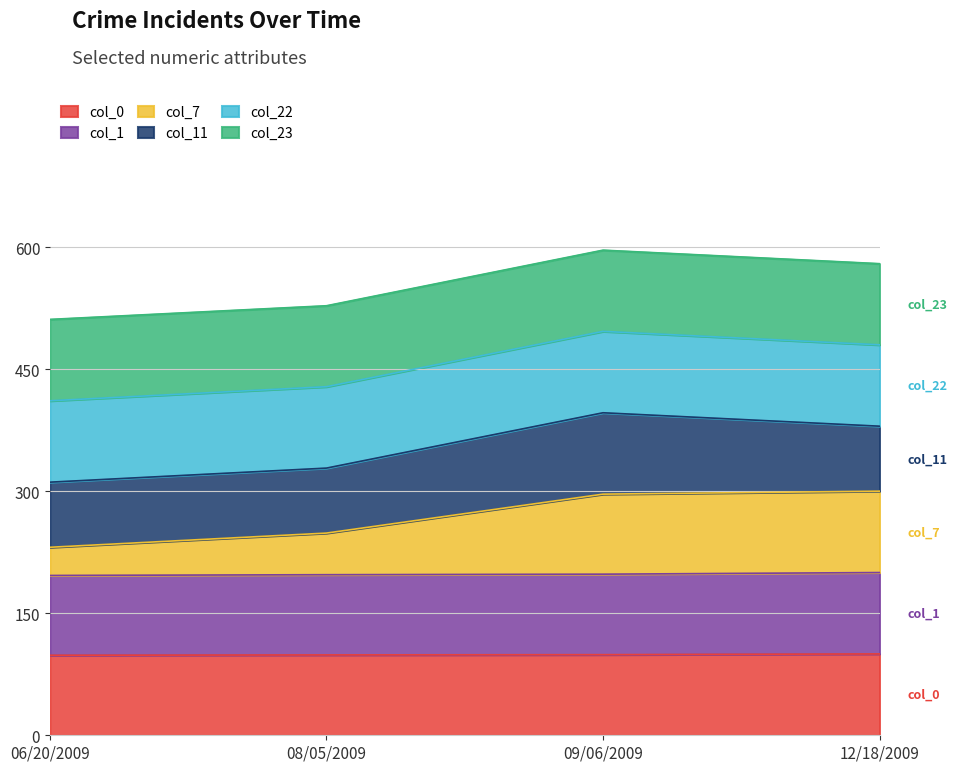

At how many categories does at least one series exceed 122?

4